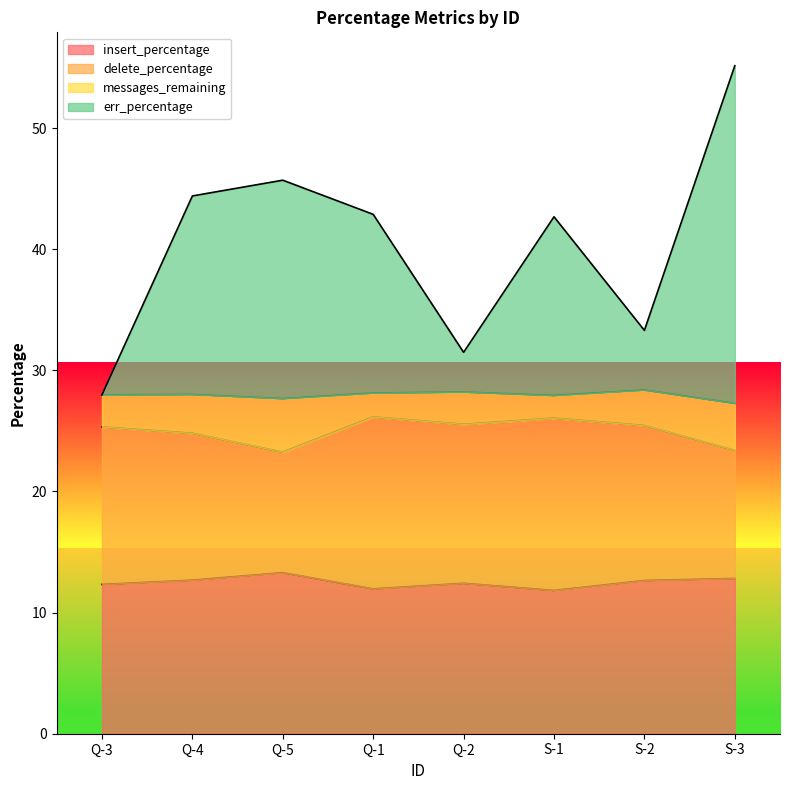

Which series has the largest total across all categories?

err_percentage